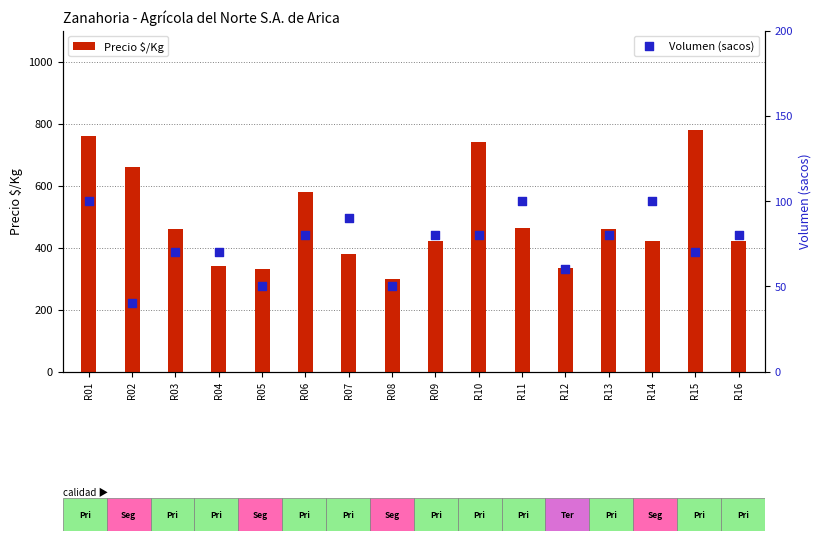

What are all the series names shown in the legend?

Precio $/Kg, Volumen (sacos)